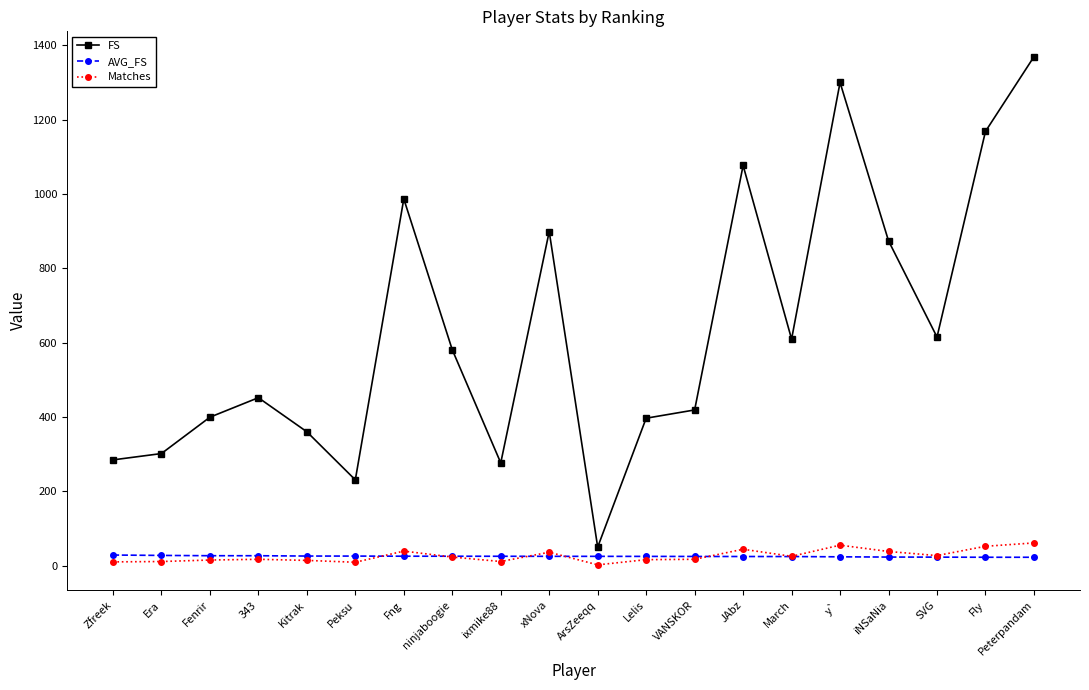

What is the average value of the AVG_FS series?

24.9